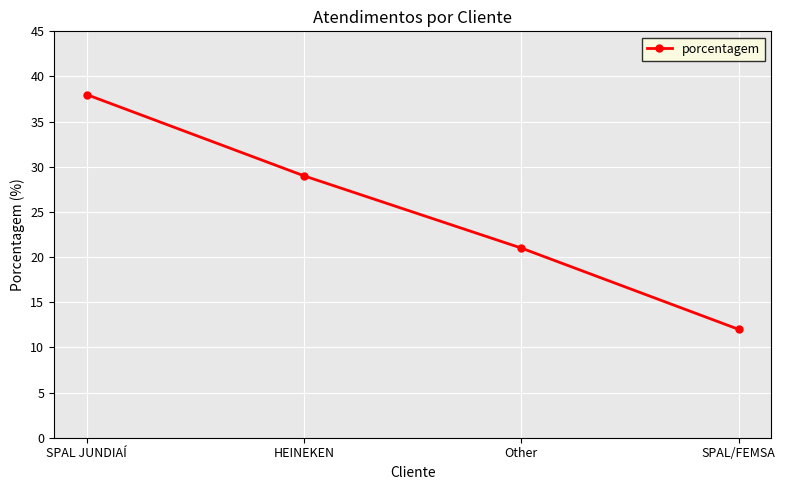

The chart shows a value of 21 at SPAL/FEMSA. True or false?

False